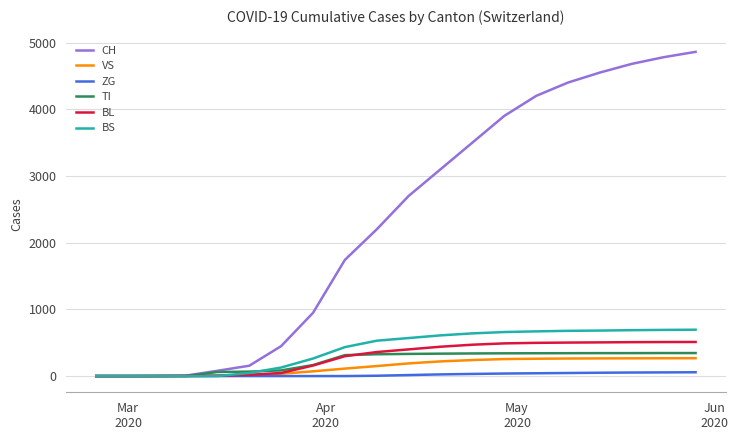

What is the highest value of the VS series?

268